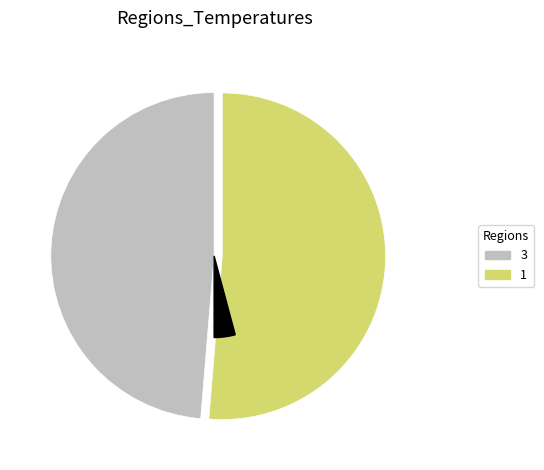

True or false: 1 accounts for 38% of the total.

False